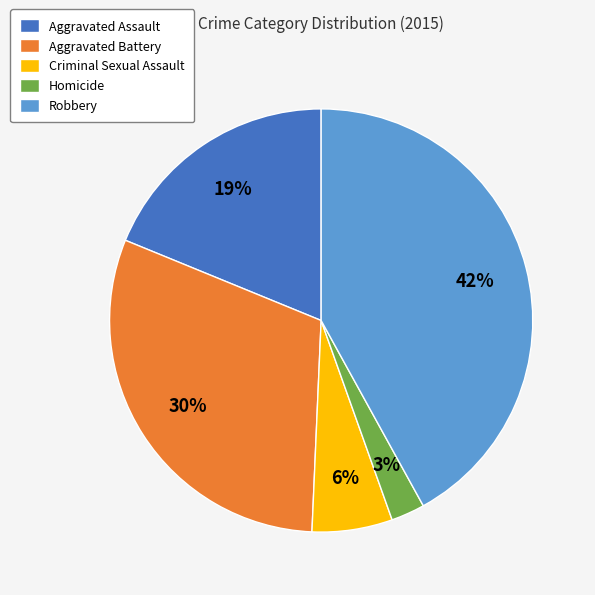

Does Aggravated Assault account for over 50% of the chart?

No